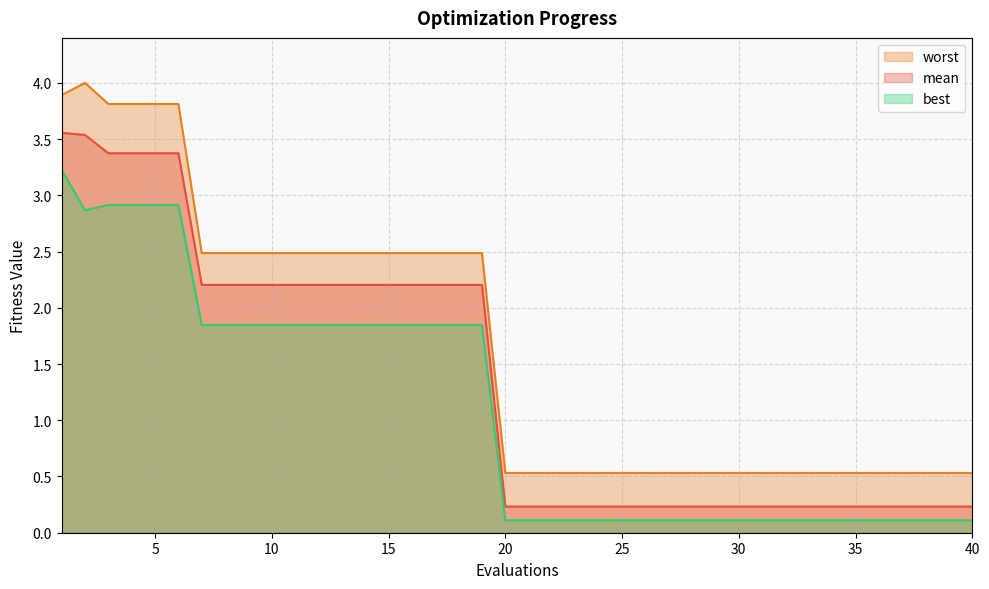

What are all the series names shown in the legend?

worst, mean, best